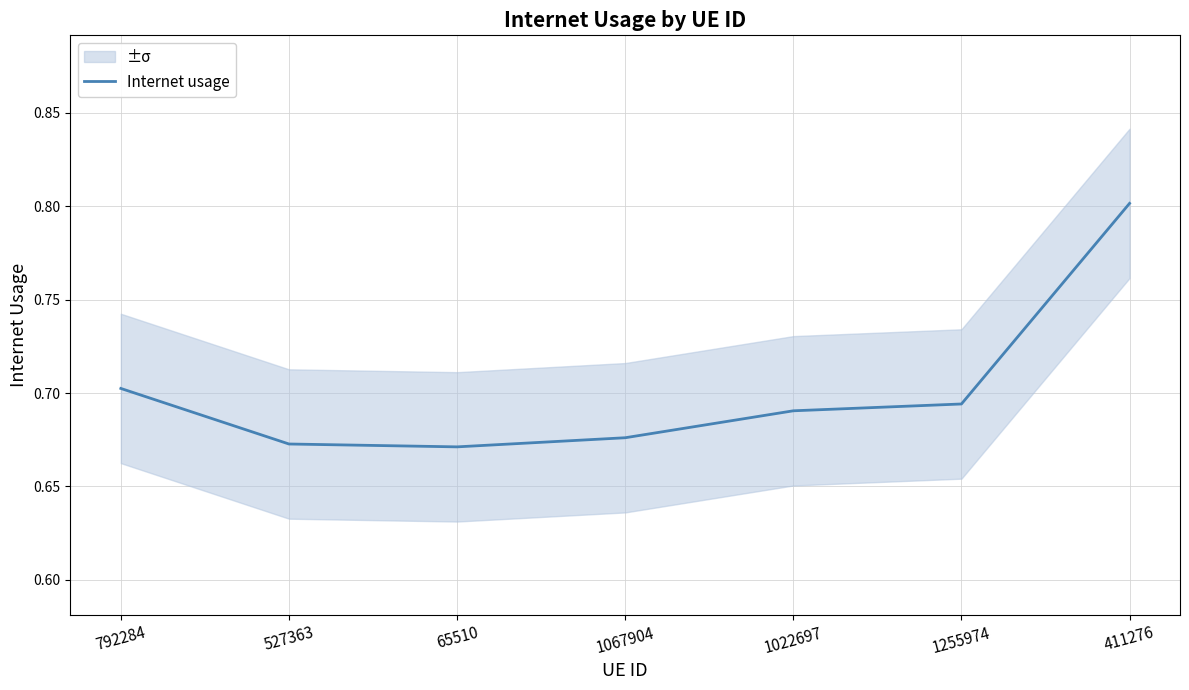

At which category does the data reach its first local valley?

65510